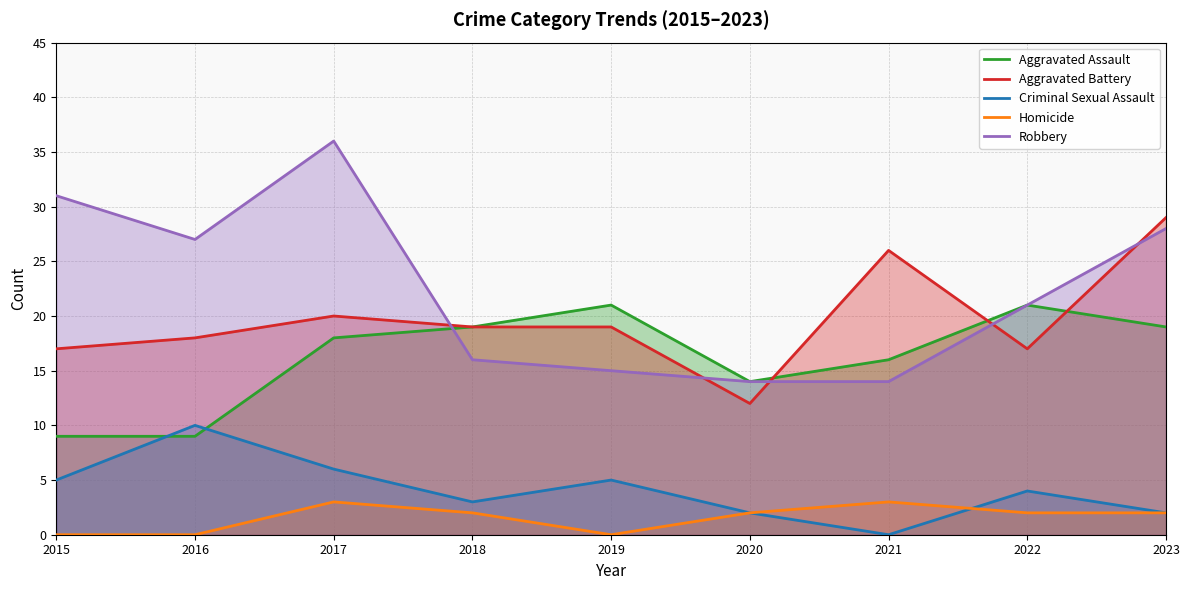

In Robbery, how many points are lower than both neighbors (excluding endpoints)?

1